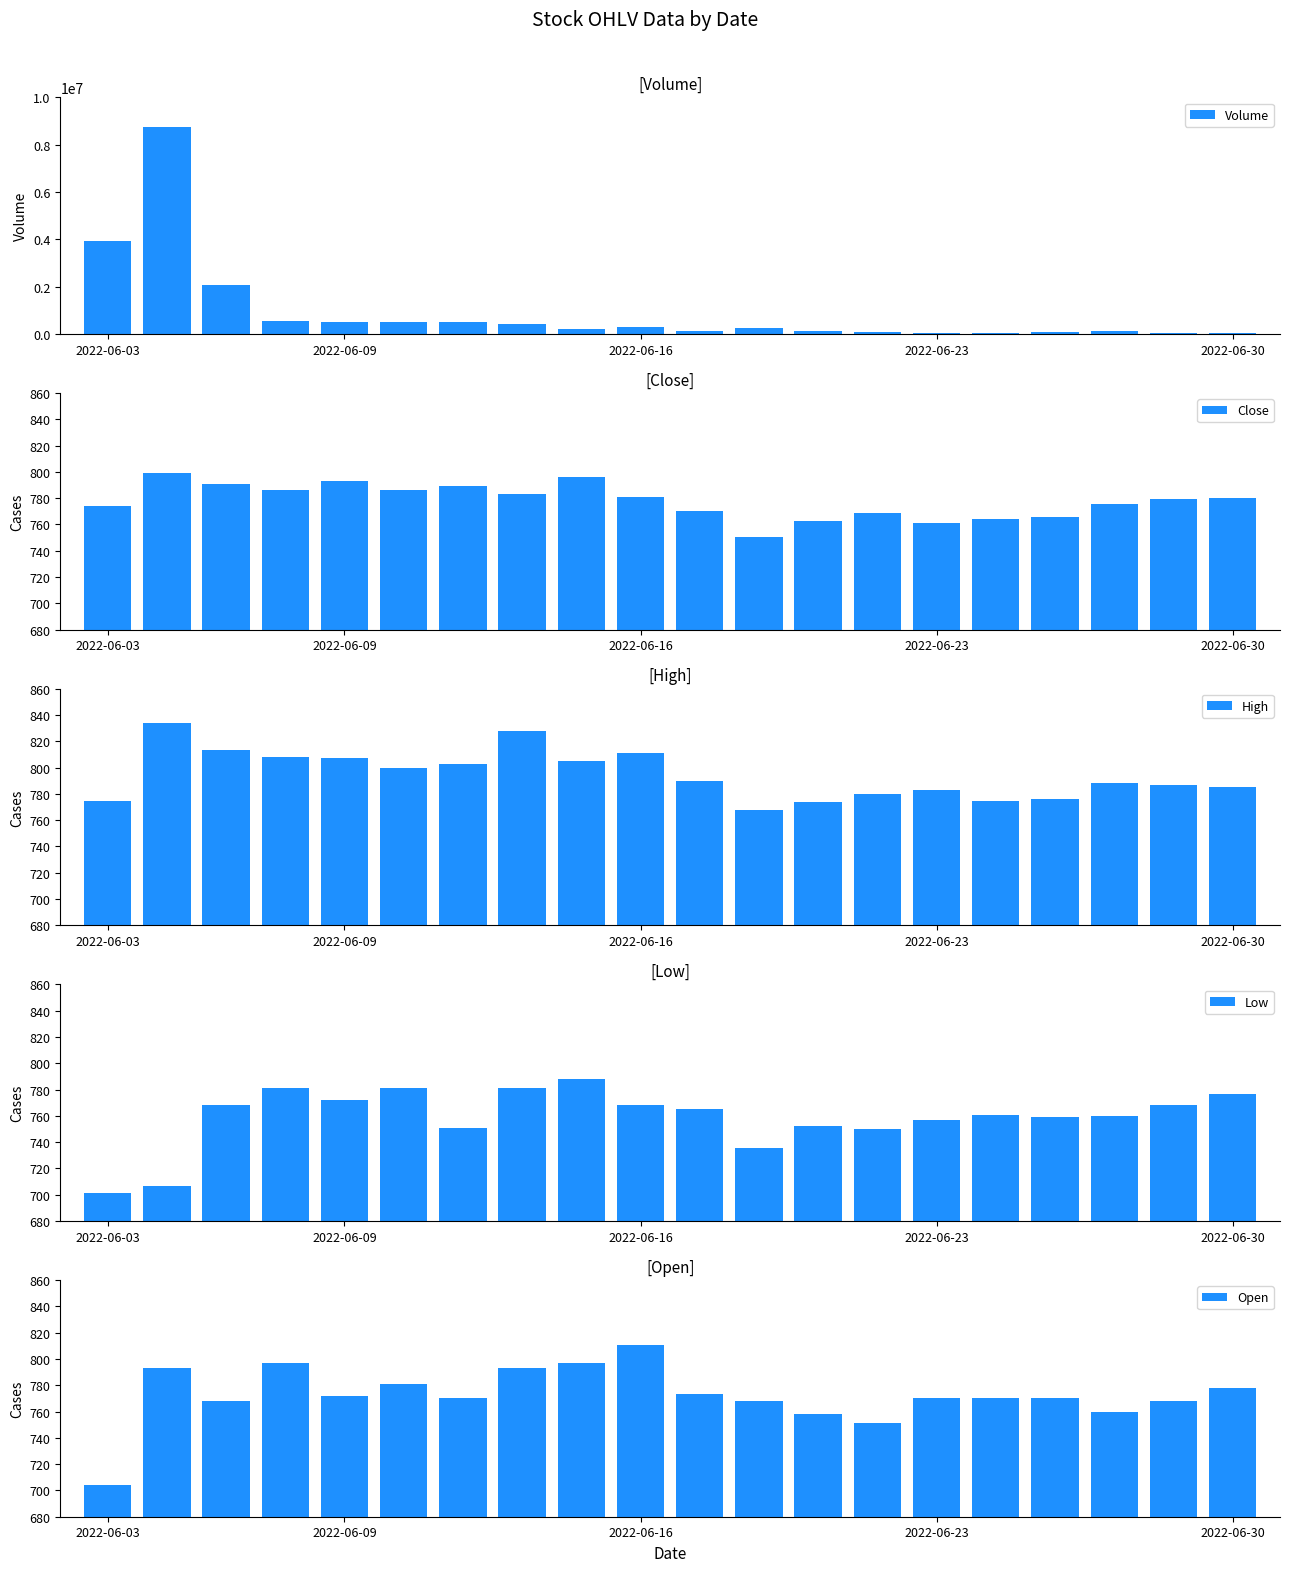

What is the value of the Low bar at the 19th from the left?

768.0